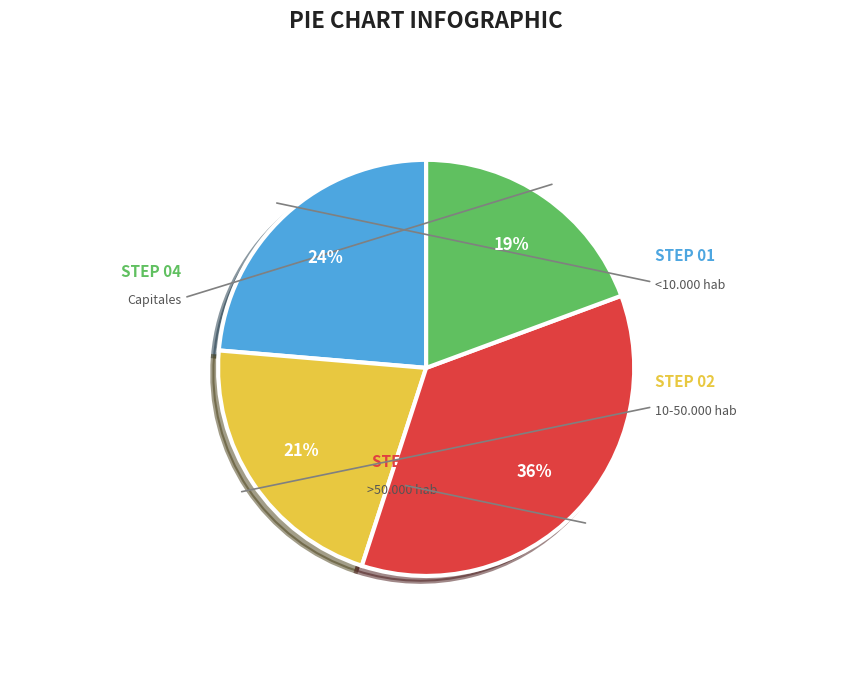

Which has a higher value, 10-50.000 hab or >50.000 hab?

>50.000 hab